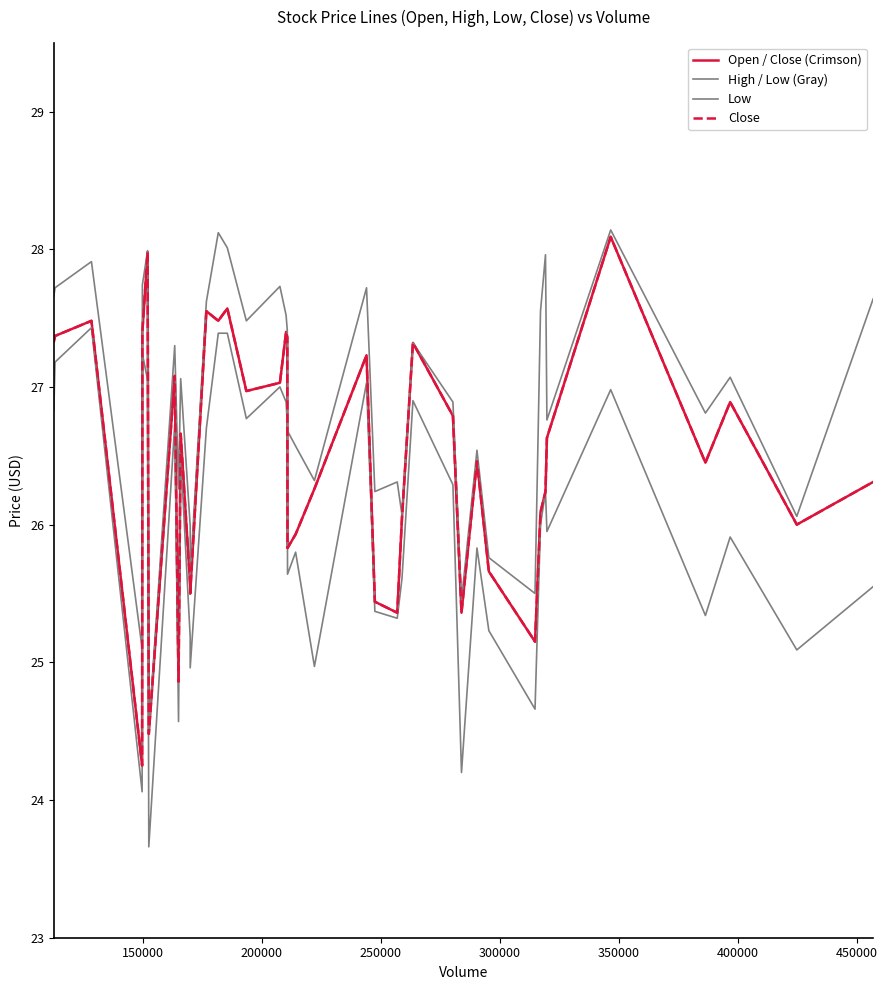

Is the value of Low at 38 greater than the value of Close at 500000?

Yes